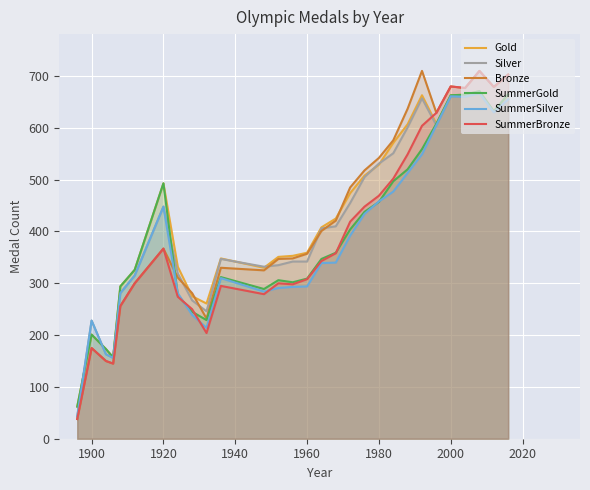

True or false: Gold has more than 0 interior local peaks.

True